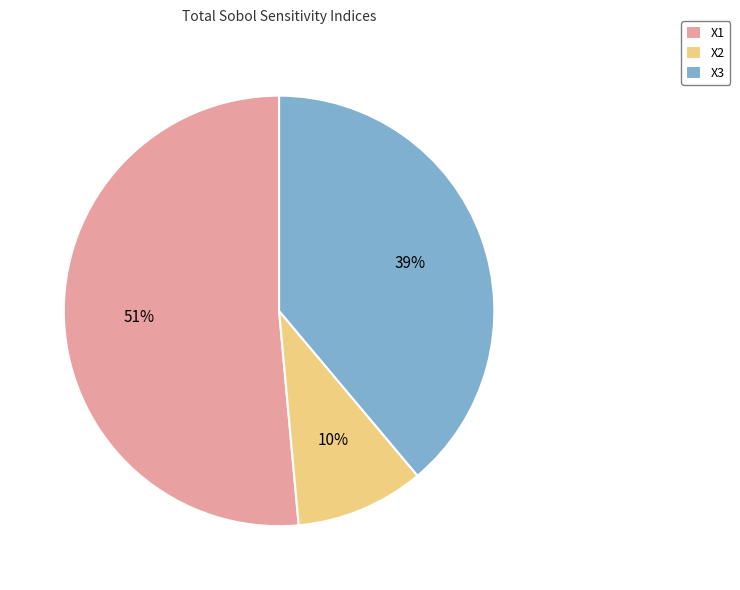

To the nearest percent, what portion does X1 represent?

51%